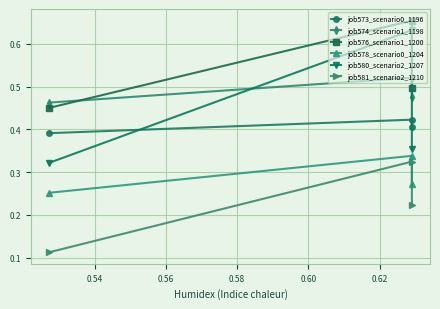

What is the value of the job580_scenario2_1207 point at the 1st from the left?

0.3